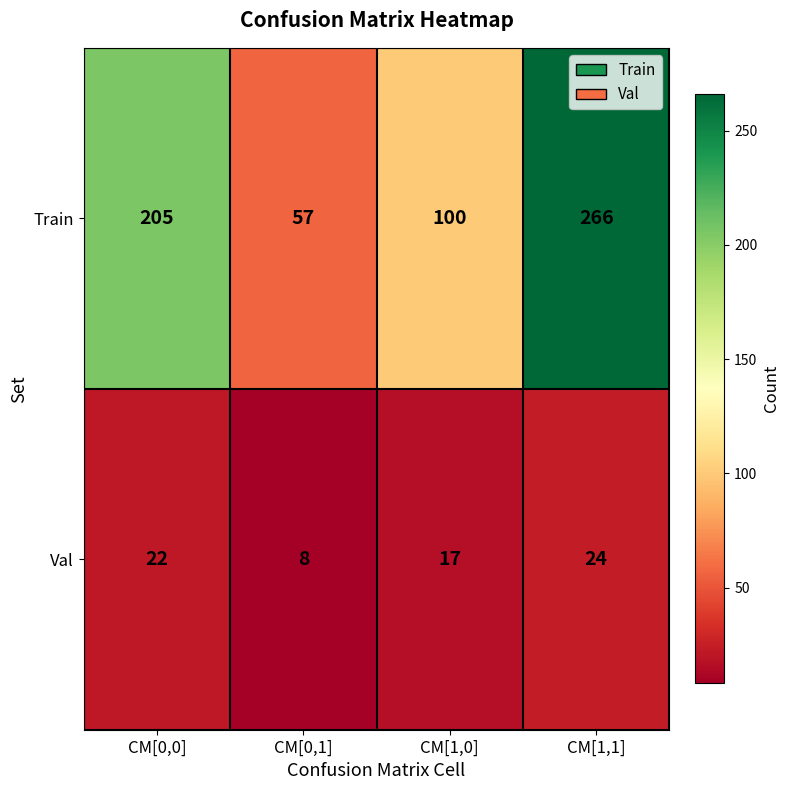

How many Val values are between 17 and 24?

3